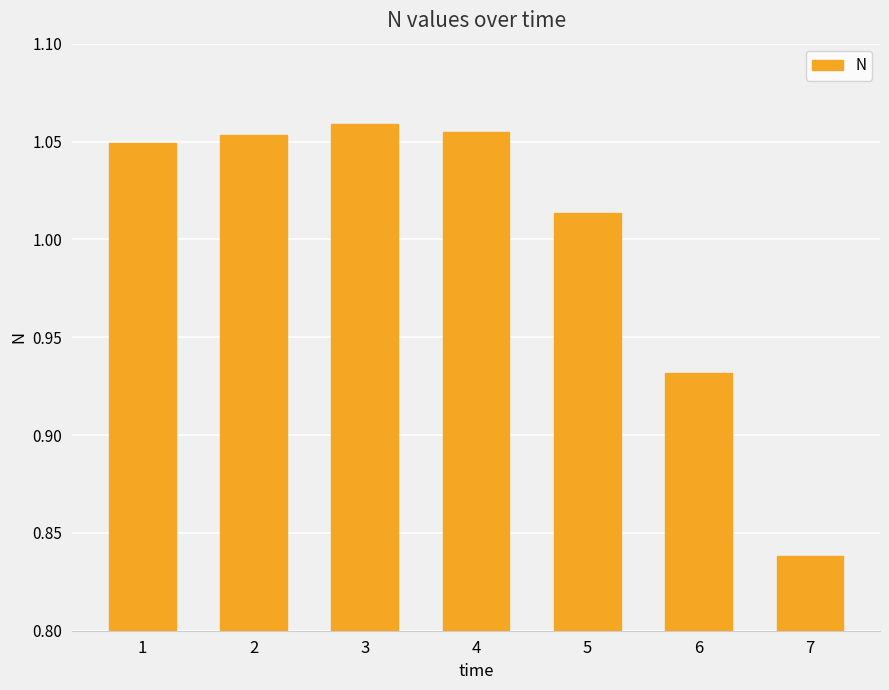

Is it true that the value at 1 is 1.7?

False